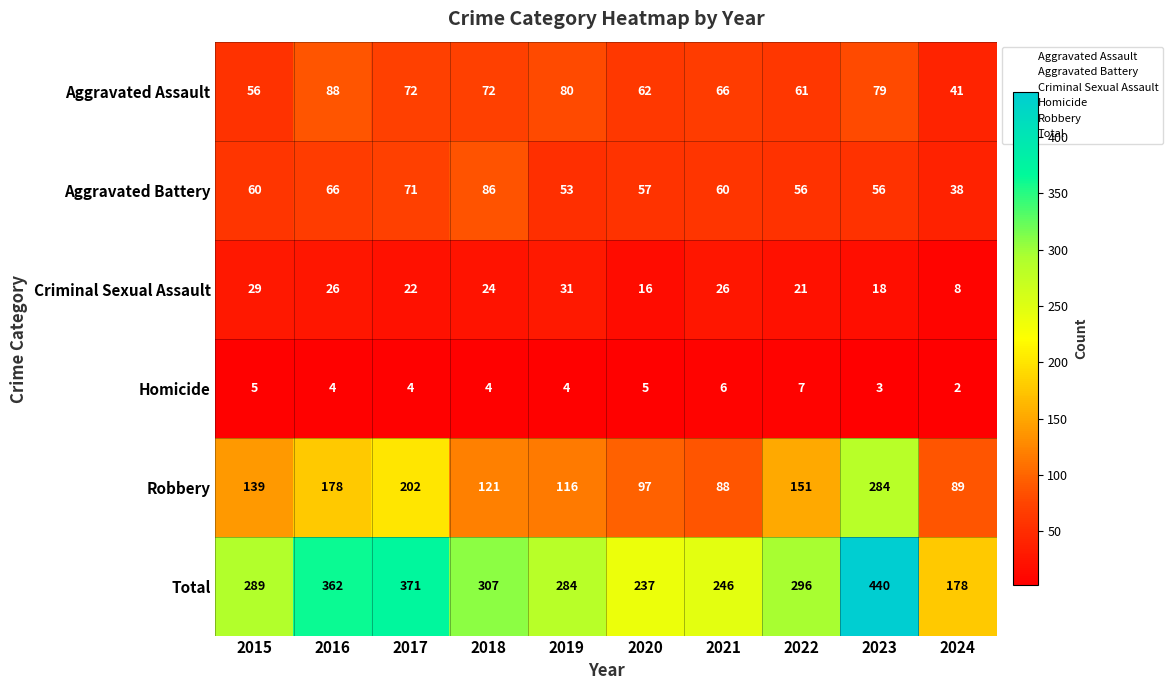

What is the spread (max minus min) of values at 2023?

437